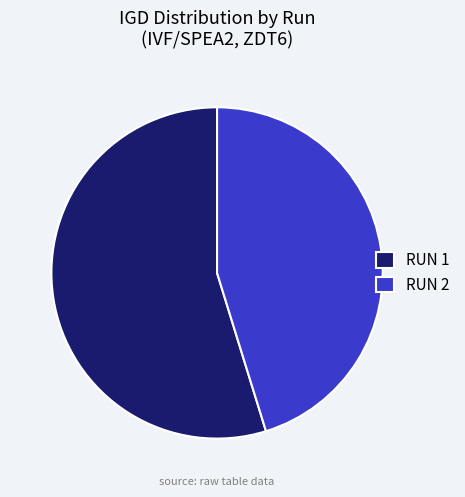

Rank the categories by value from highest to lowest.

RUN 1, RUN 2